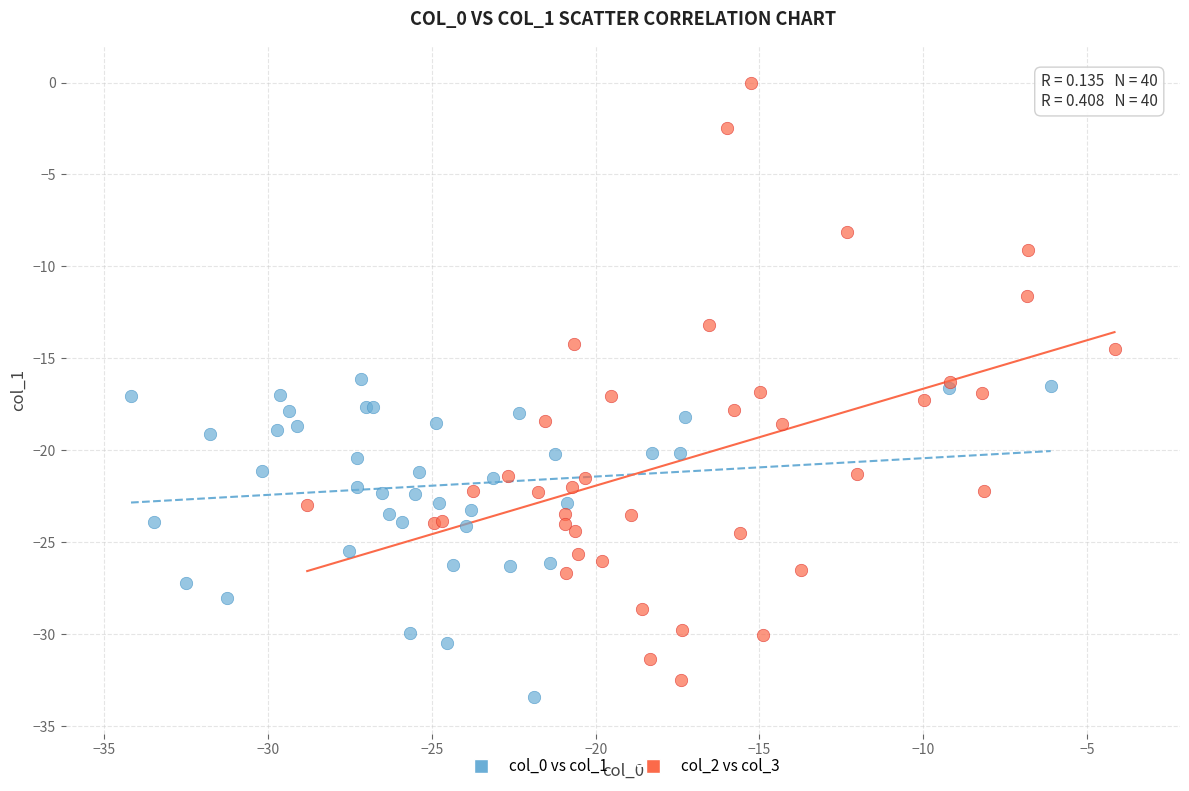

Which series reaches the maximum Y coordinate?

col_2 vs col_3